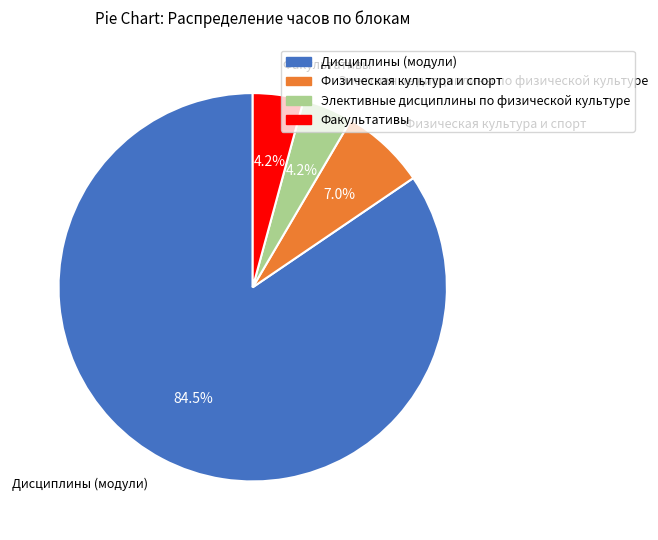

Does Физическая культура и спорт represent more than half of the total?

No